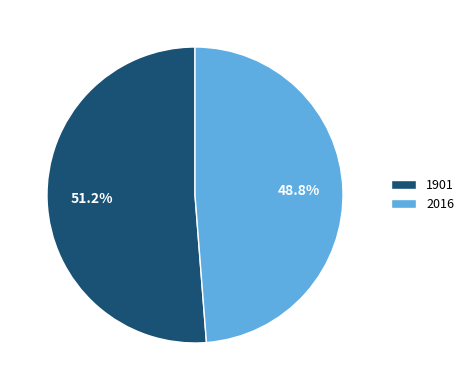

Count the number of slices in the pie.

2